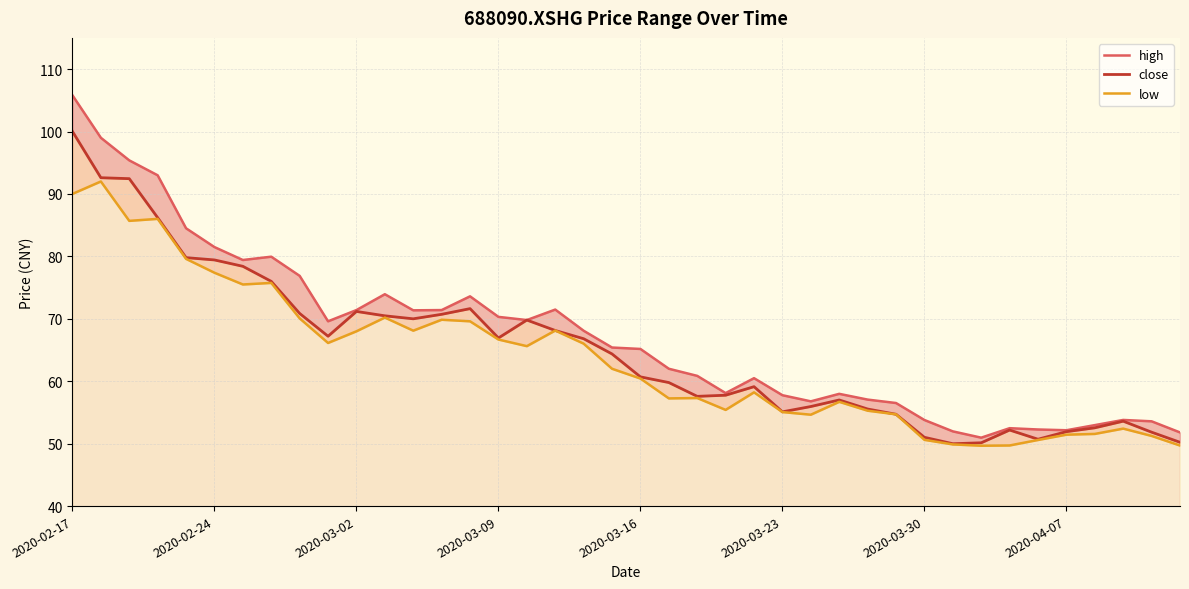

How many lines are shown in the chart?

3